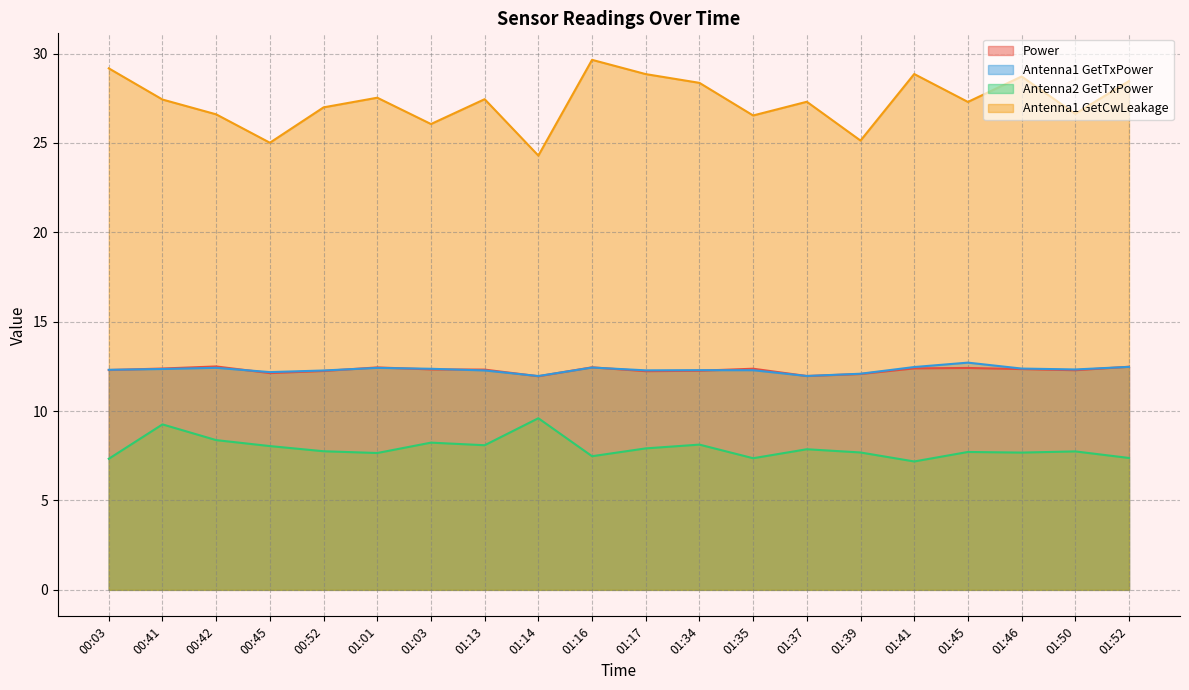

Reading right to left, what are all the values shown in this chart?

Power: 01:52=12.5	01:50=12.3	01:46=12.3	01:45=12.4	01:41=12.4	01:39=12.1	01:37=12.0	01:35=12.4	01:34=12.3	01:17=12.2	01:16=12.4	01:14=11.9	01:13=12.3	01:03=12.3	01:01=12.4	00:52=12.2	00:45=12.1	00:42=12.5	00:41=12.4	00:03=12.3
Antenna1 GetTxPower: 01:52=12.5	01:50=12.3	01:46=12.4	01:45=12.7	01:41=12.5	01:39=12.1	01:37=12.0	01:35=12.3	01:34=12.3	01:17=12.3	01:16=12.4	01:14=12.0	01:13=12.3	01:03=12.4	01:01=12.4	00:52=12.3	00:45=12.2	00:42=12.4	00:41=12.4	00:03=12.3
Antenna2 GetTxPower: 01:52=7.4	01:50=7.7	01:46=7.7	01:45=7.7	01:41=7.2	01:39=7.7	01:37=7.9	01:35=7.4	01:34=8.1	01:17=7.9	01:16=7.5	01:14=9.6	01:13=8.1	01:03=8.2	01:01=7.7	00:52=7.8	00:45=8.0	00:42=8.4	00:41=9.3	00:03=7.3
Antenna1 GetCwLeakage: 01:52=28.5	01:50=26.6	01:46=28.7	01:45=27.3	01:41=28.9	01:39=25.1	01:37=27.3	01:35=26.5	01:34=28.4	01:17=28.8	01:16=29.6	01:14=24.3	01:13=27.4	01:03=26.1	01:01=27.5	00:52=27.0	00:45=25.0	00:42=26.6	00:41=27.4	00:03=29.2